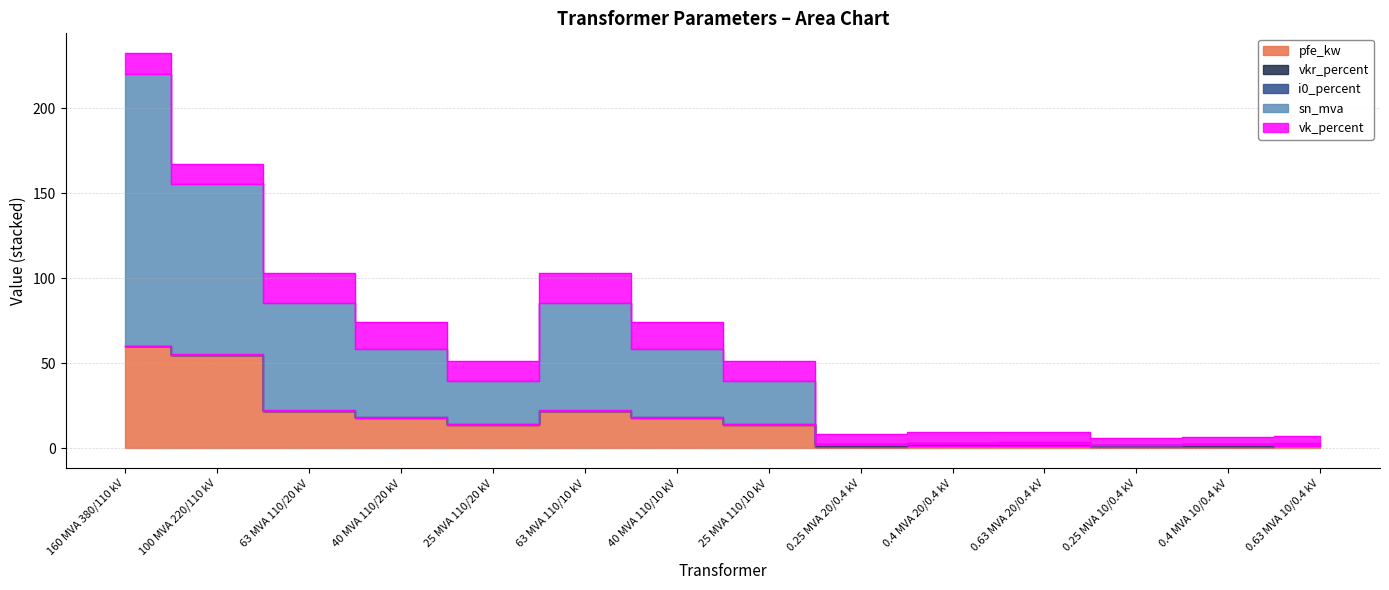

True or false: i0_percent and vkr_percent intersect in this chart.

False